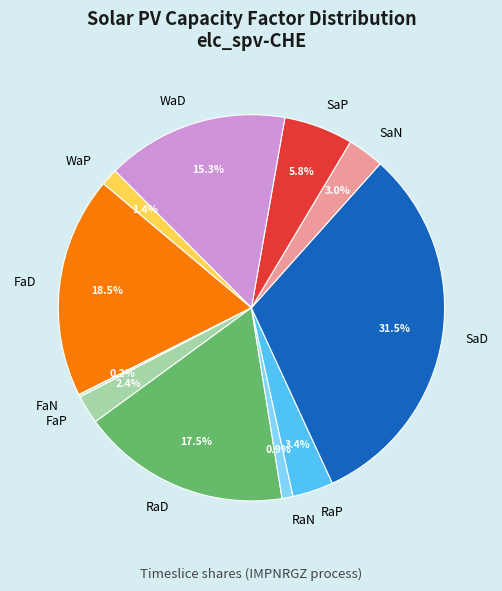

Is it true that WaD is 27% of the pie?

False